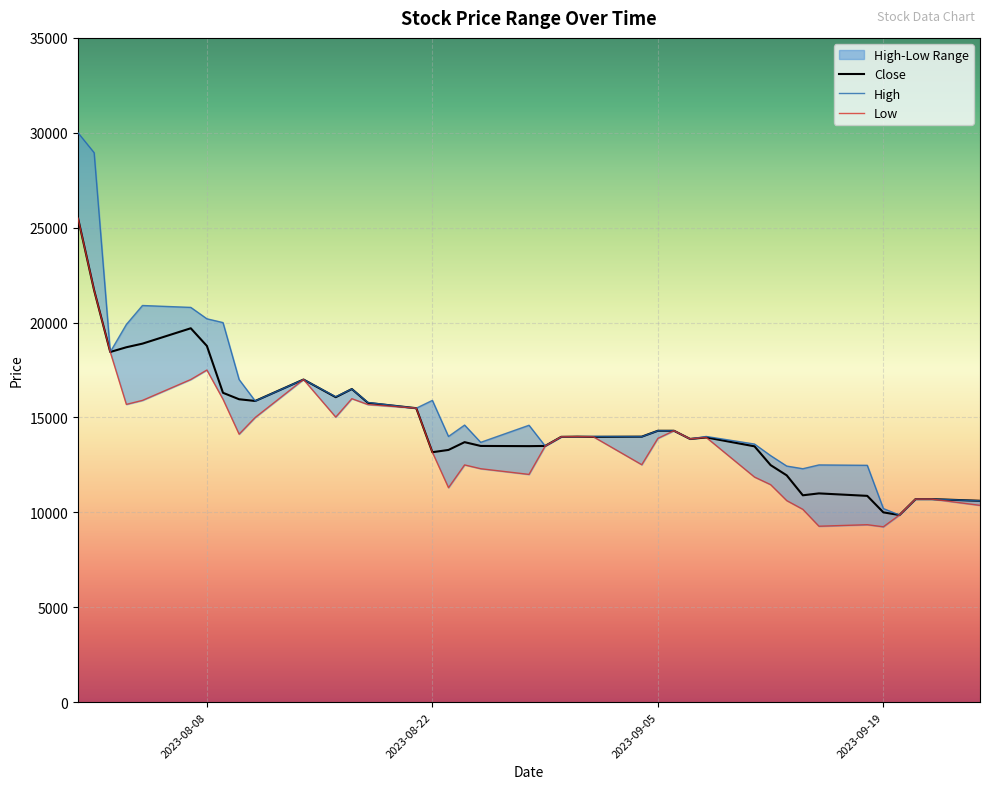

True or false: High and Close intersect in this chart.

False